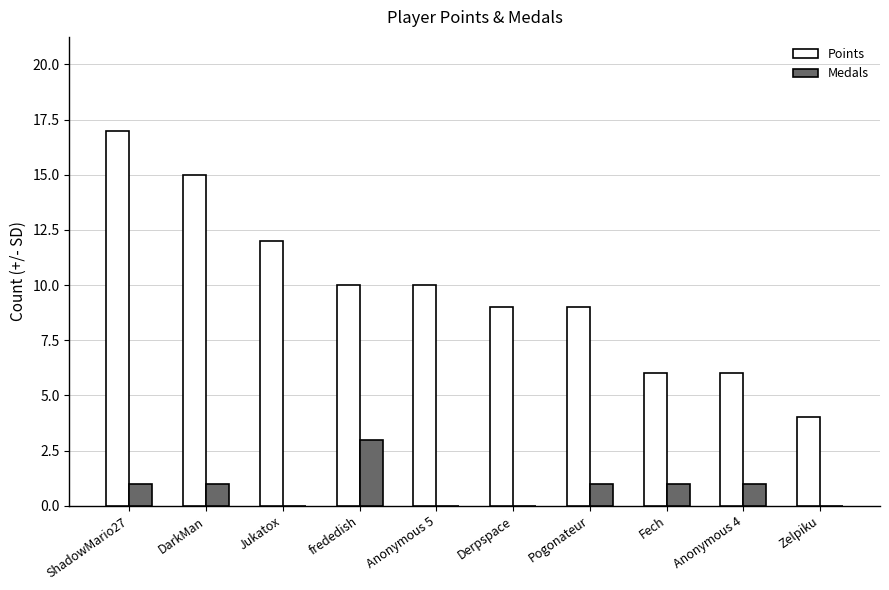

Which series changed the most between Jukatox and Zelpiku?

Points